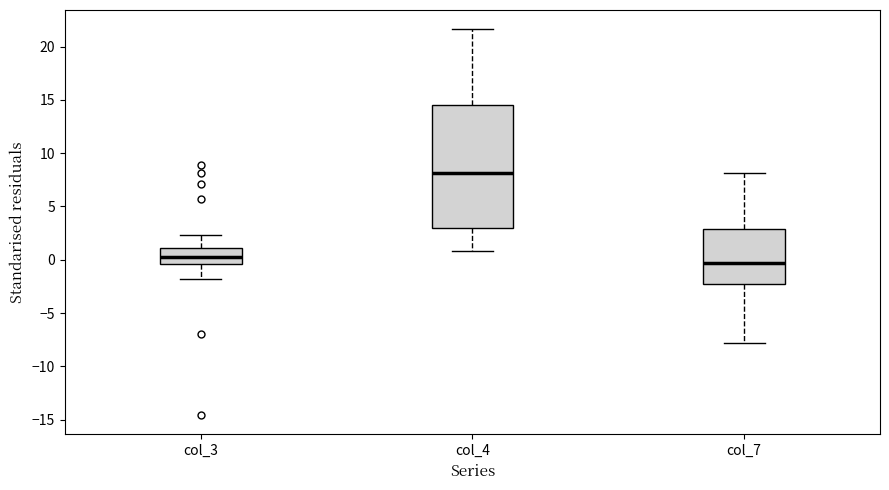

Where does the lower whisker of the box for col_3 end on the y-axis? The values are not printed on the chart, so give them approximately, as read against the axis.

-2.0